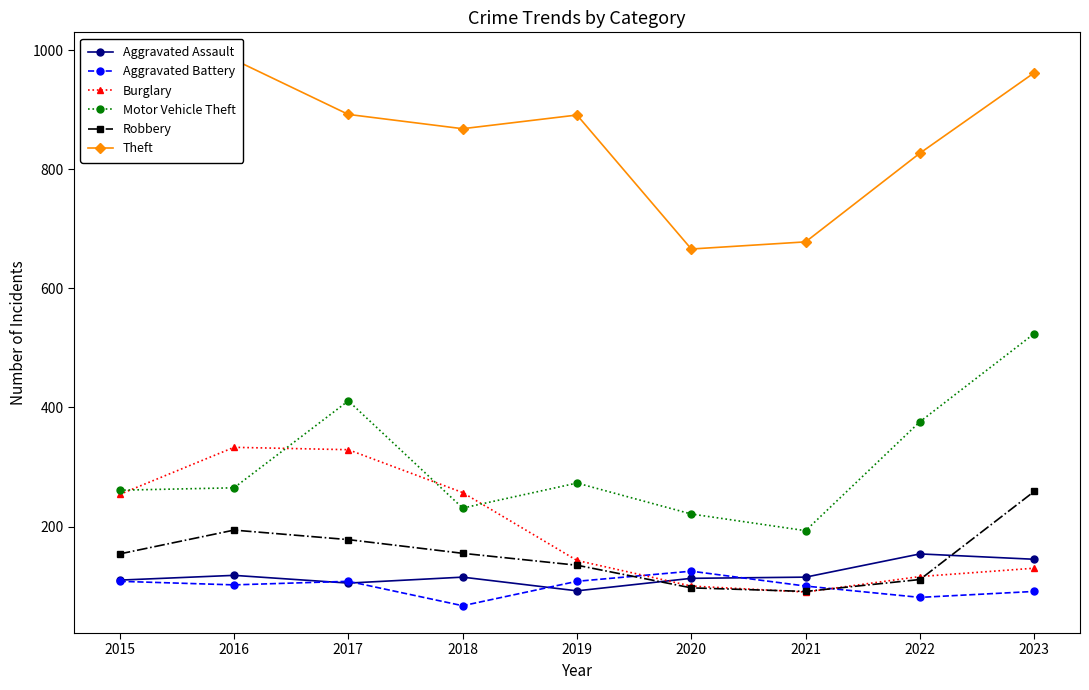

Which has a higher value, 2016 or 2023?

2023